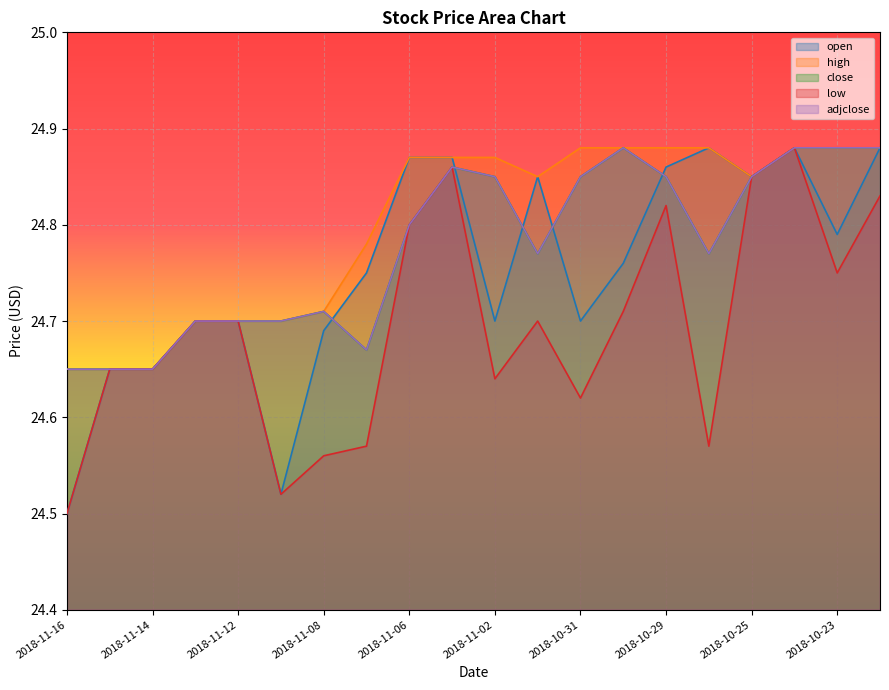

Does the chart display data point markers on the line(s)?

No